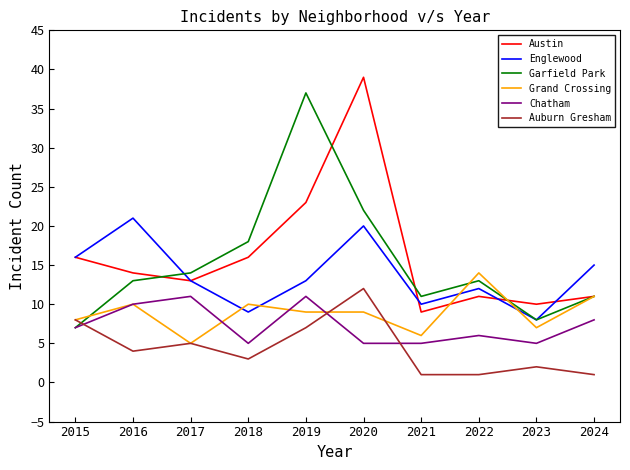

True or false: Austin and Auburn Gresham intersect in this chart.

False